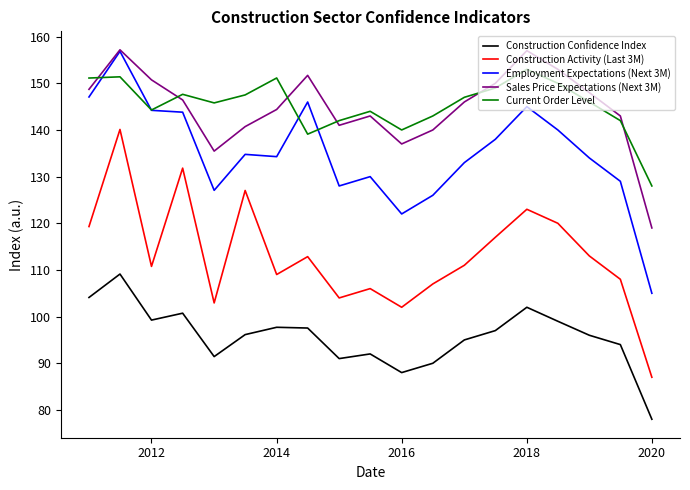

How many categories are shown in the chart?

19